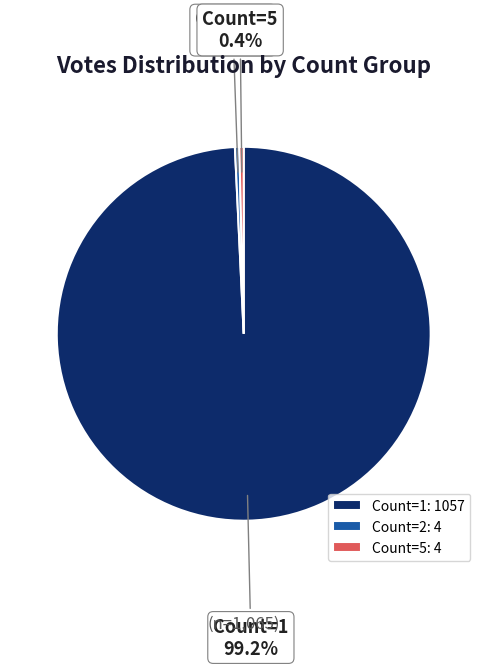

Between Count=5 and Count=1, which is larger?

Count=1